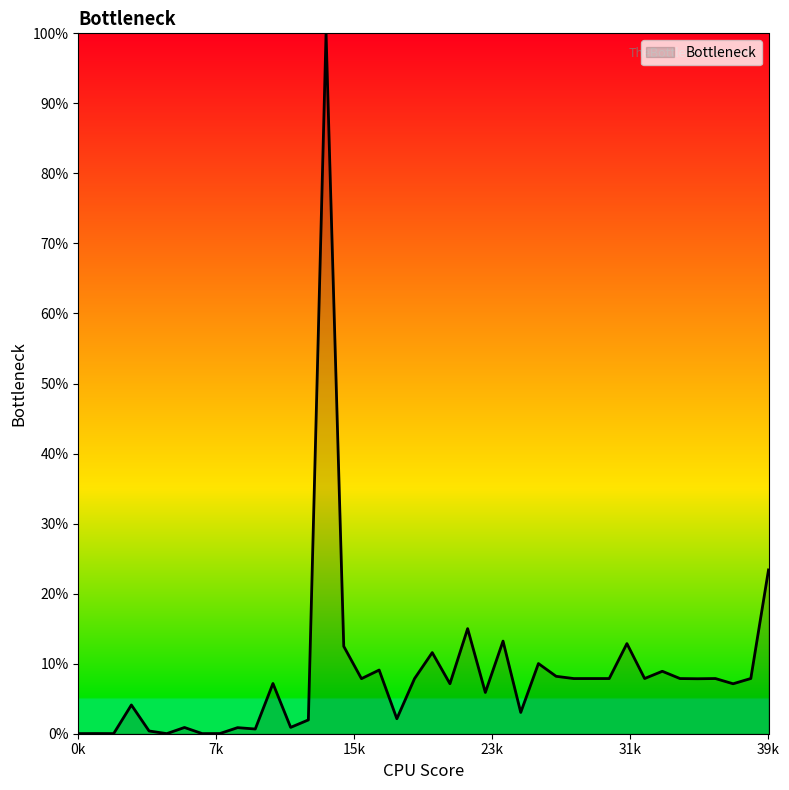

What is the difference between the maximum and minimum values?

100.0